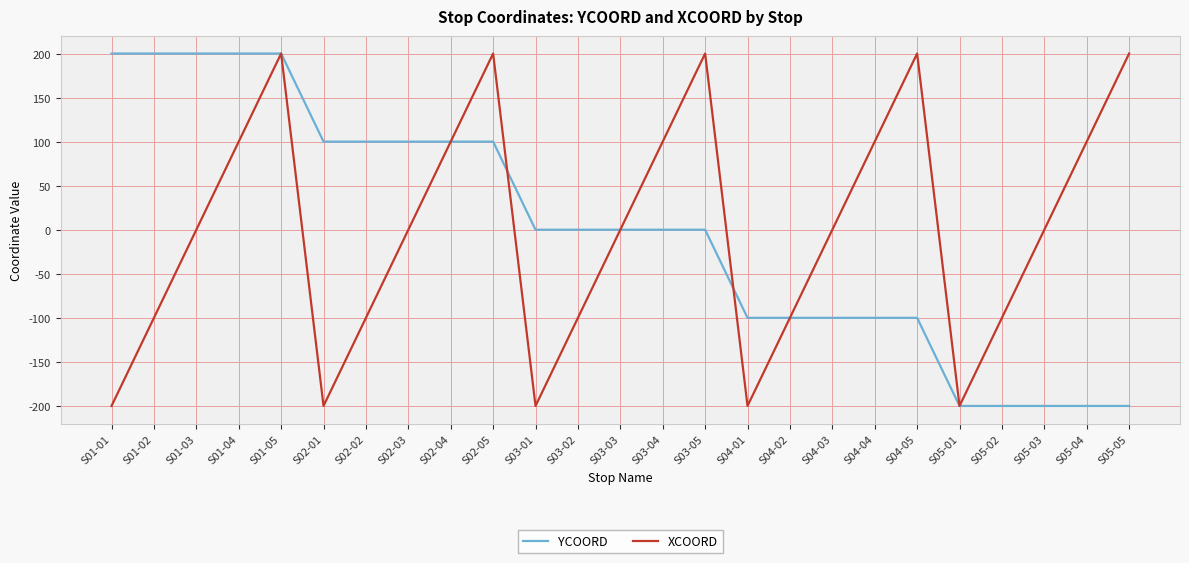

Reading left to right, extract all data points from this chart.

YCOORD: 200	200	200	200	200	100	100	100	100	100	0	0	0	0	0	-100	-100	-100	-100	-100	-200	-200	-200	-200	-200
XCOORD: -200	-100	0	100	200	-200	-100	0	100	200	-200	-100	0	100	200	-200	-100	0	100	200	-200	-100	0	100	200